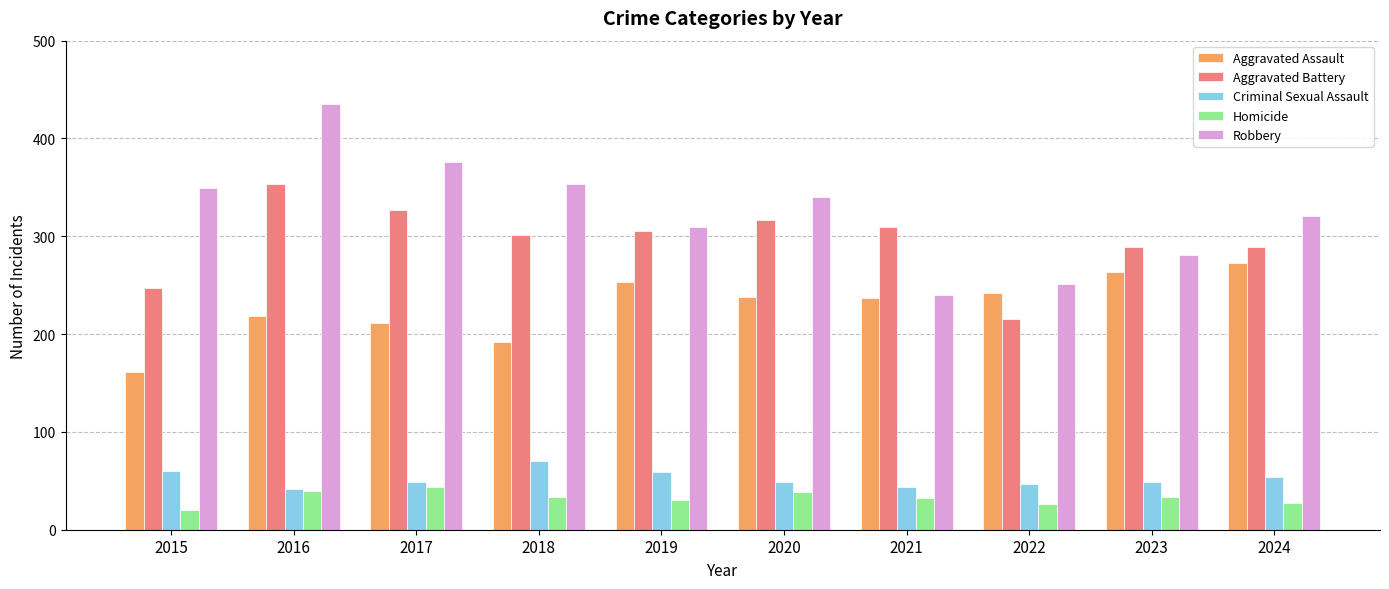

Between 2017 and 2020, which series saw the biggest shift?

Robbery